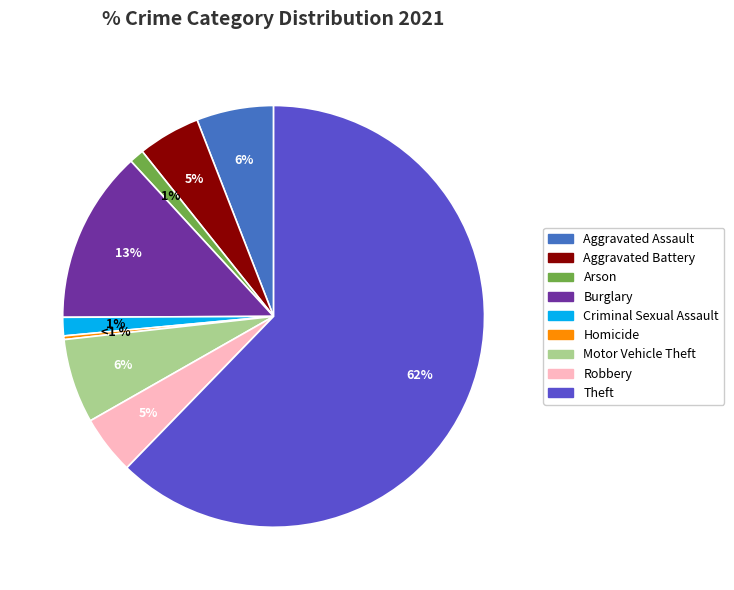

Between Homicide and Burglary, which is larger?

Burglary